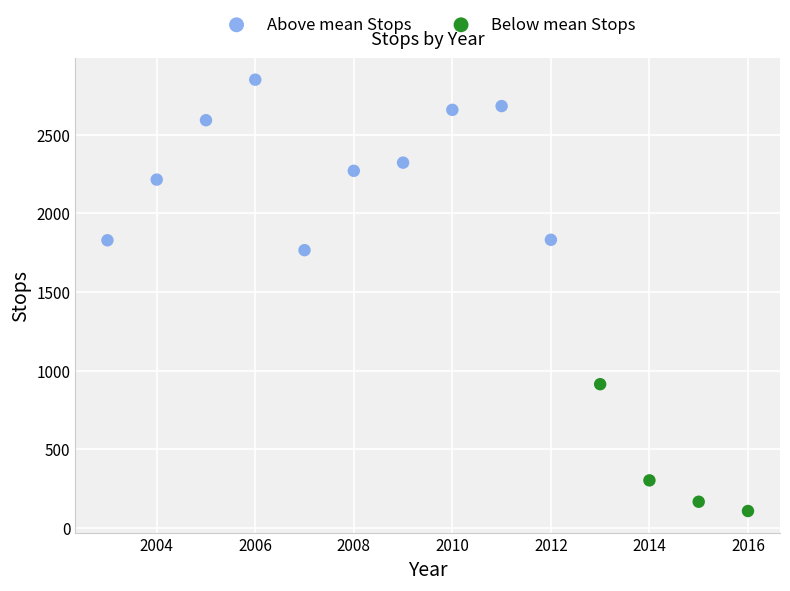

Which series reaches the maximum Y coordinate?

Above mean Stops